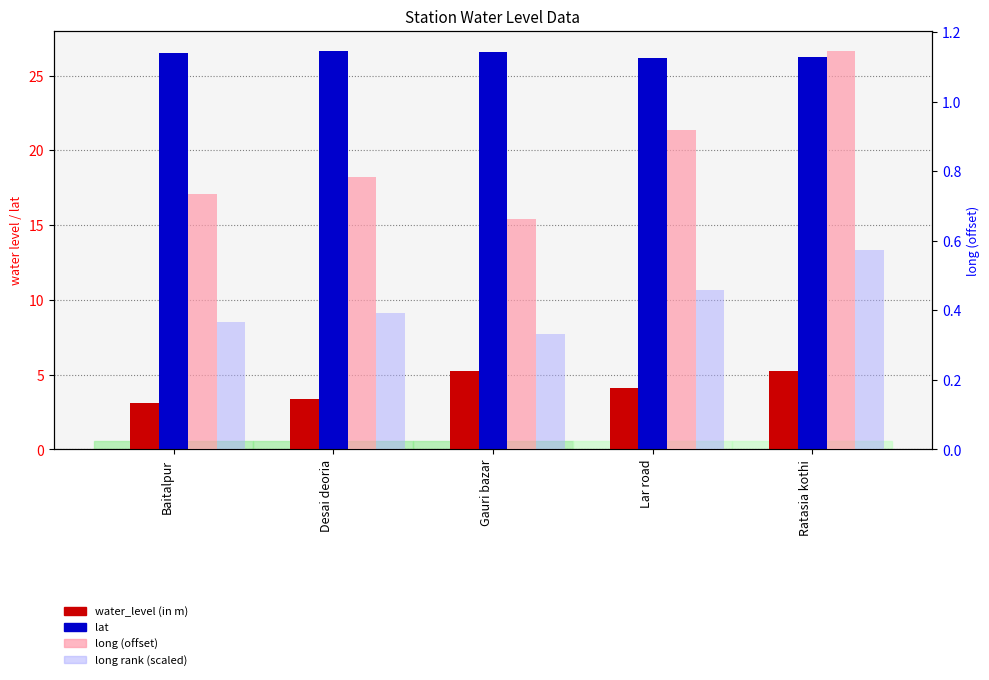

Reading left to right, list all the values displayed in this chart.

water_level (in m): 3.1	3.4	5.2	4.1	5.3
lat: 26.6	26.7	26.6	26.2	26.3
long (offset): 0.7	0.8	0.7	0.9	1.1
long rank (scaled): 0.4	0.4	0.3	0.5	0.6